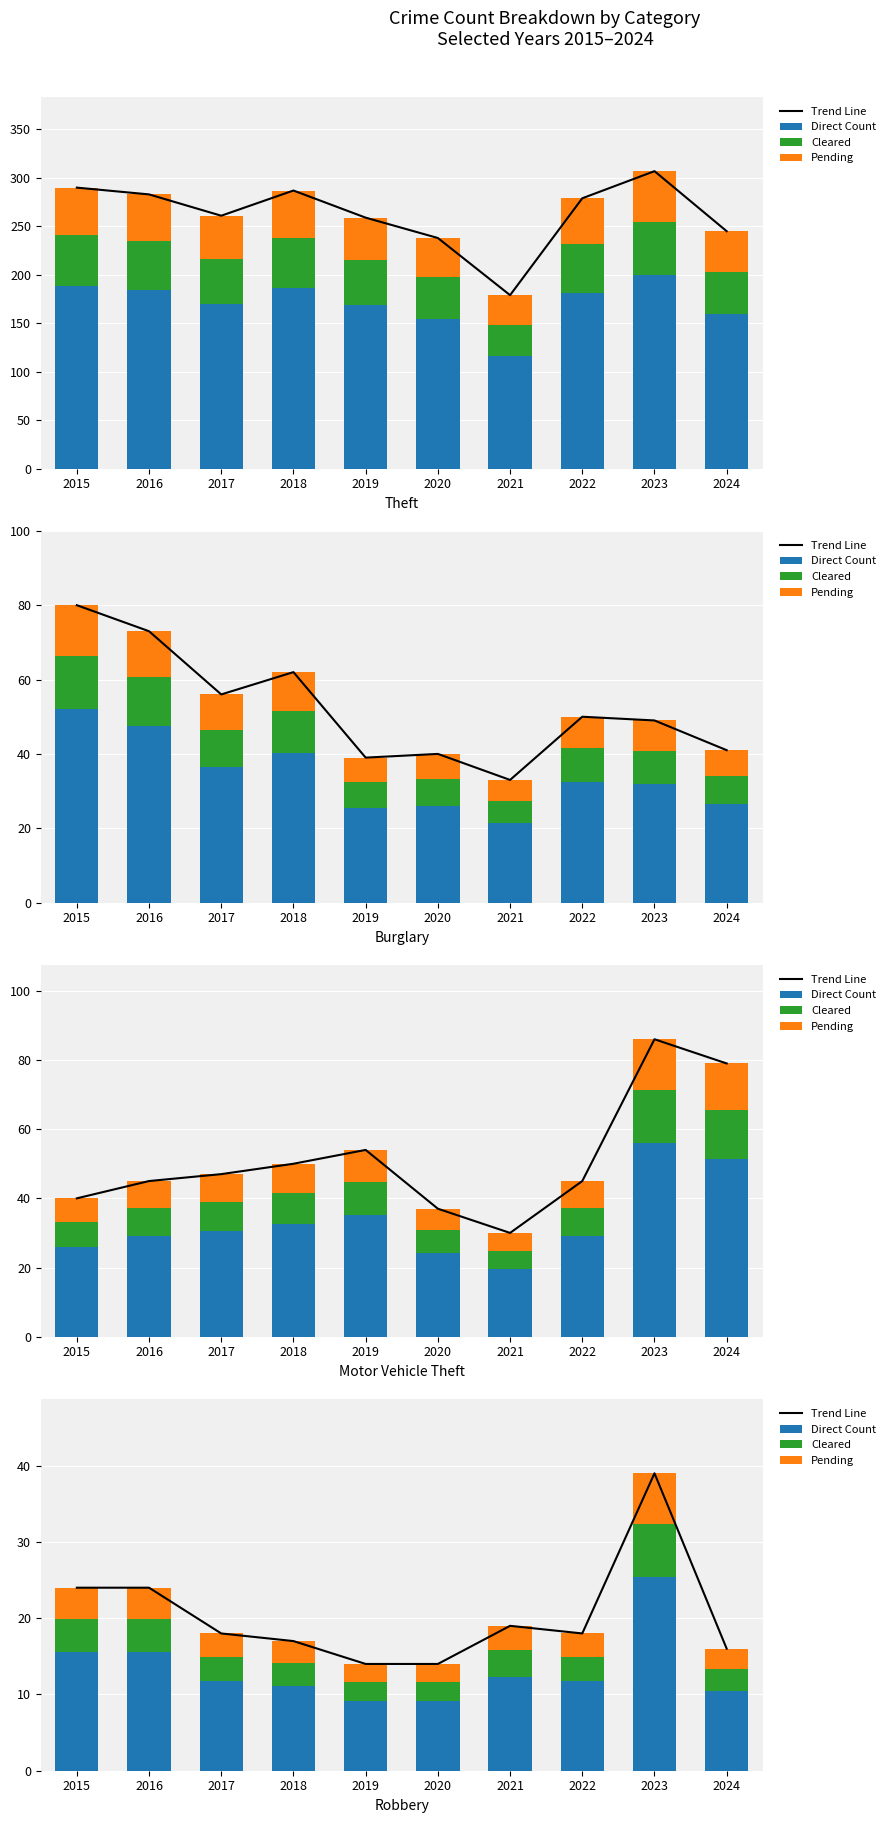

What is the difference between the maximum and second lowest values in the Cleared series?

4.5